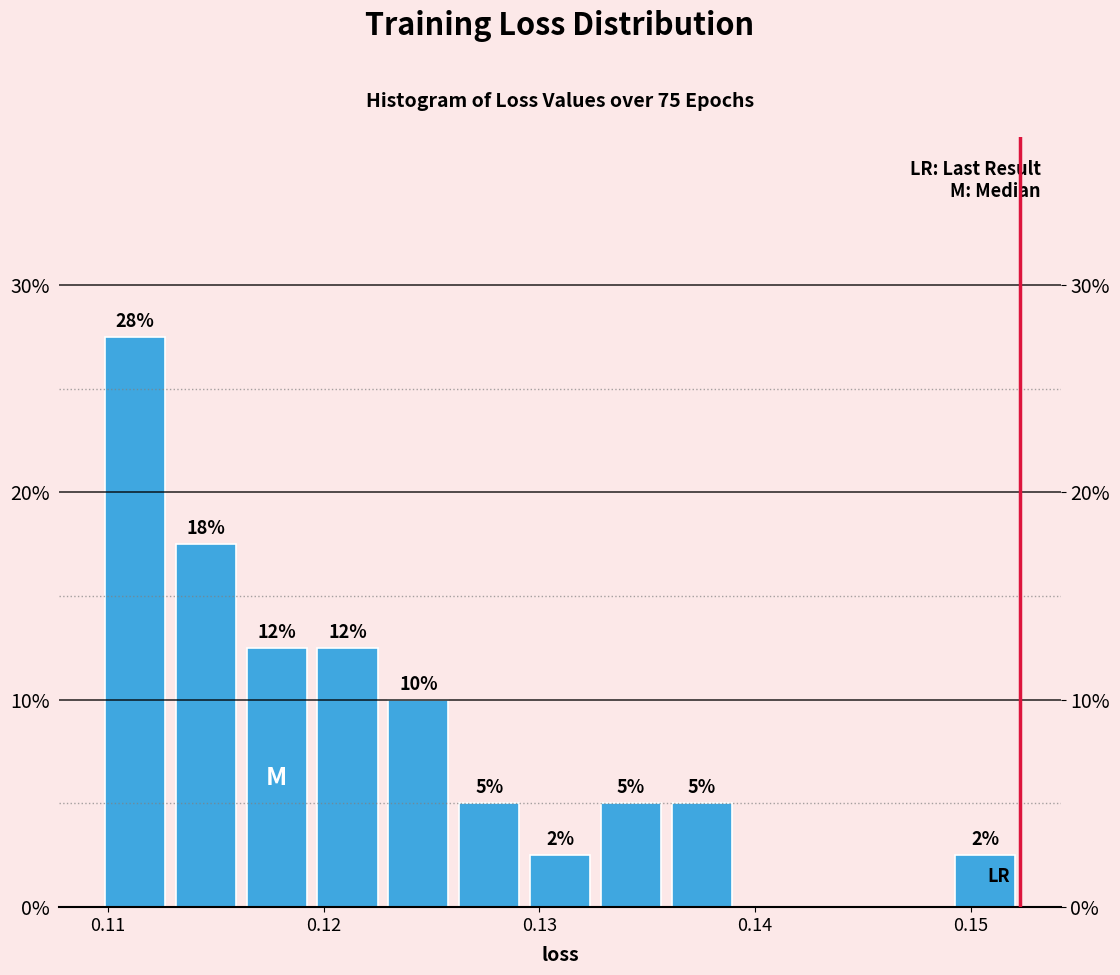

Around what value on the x-axis is the tallest bar? Give the approximate position of its centre, as read against the axis.

0.111